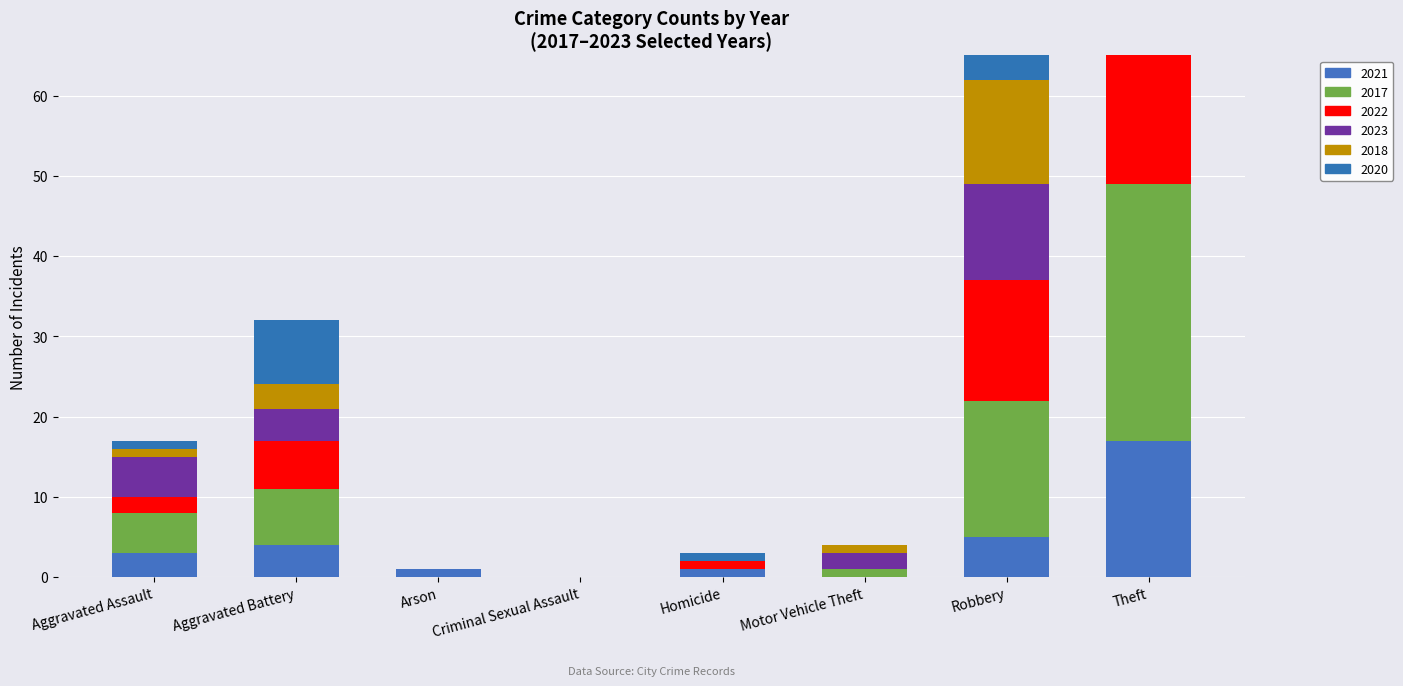

What is the difference between the maximum and second lowest values in the 2023 series?

20